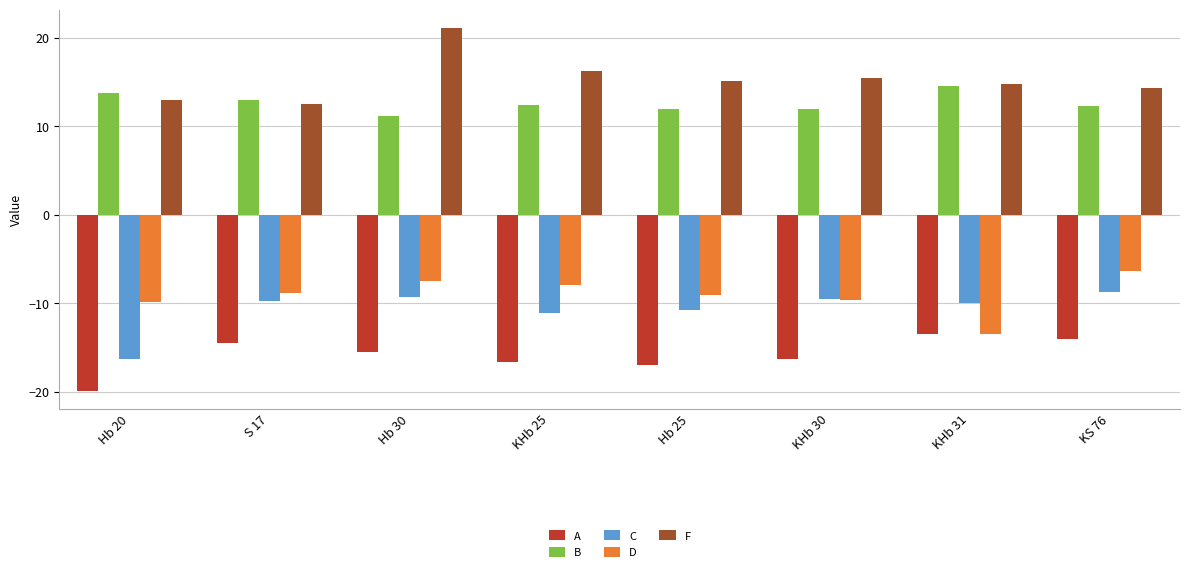

What is the label of the 3rd bar from the right?

KHb 30